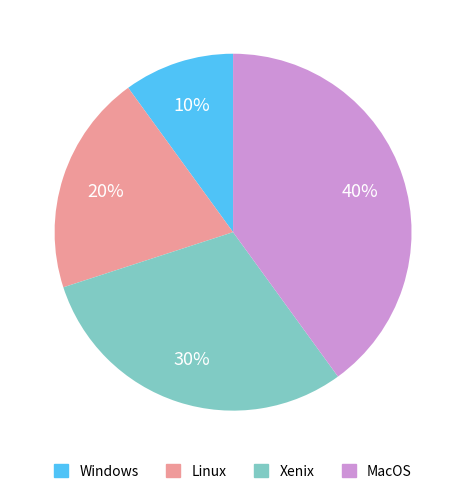

How many slices are in this pie chart?

4